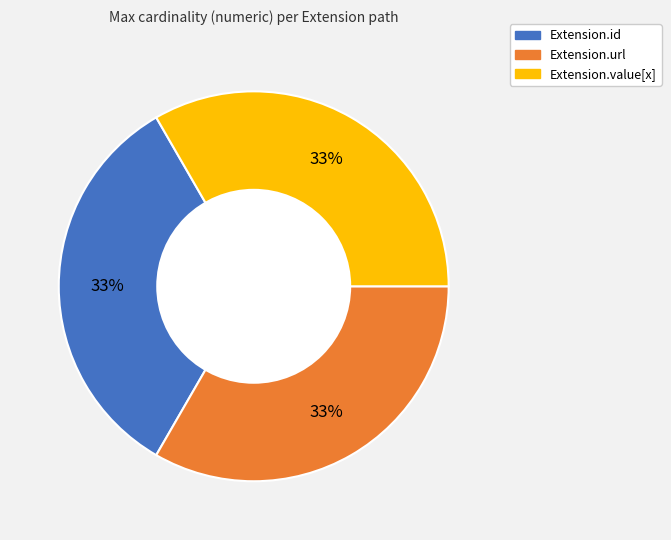

To the nearest percent, what is the average slice percentage?

33%